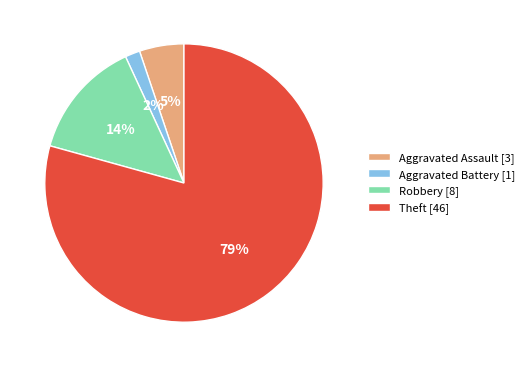

Is the sum of Aggravated Battery and Aggravated Assault greater than half?

No